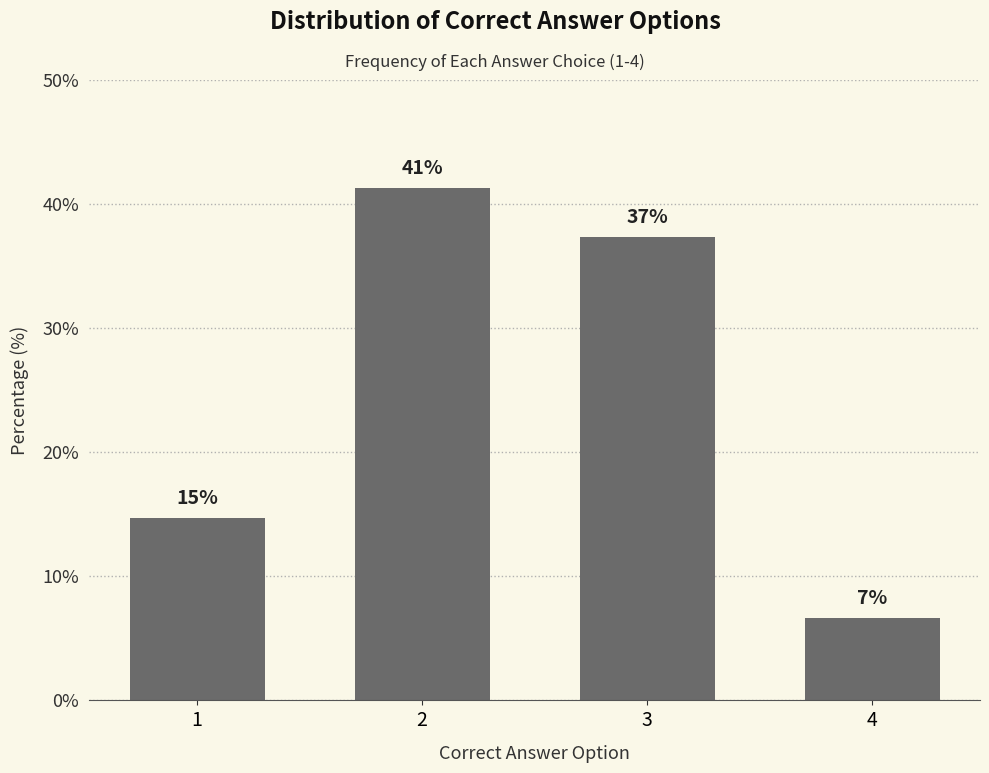

How many bars are there in total?

4